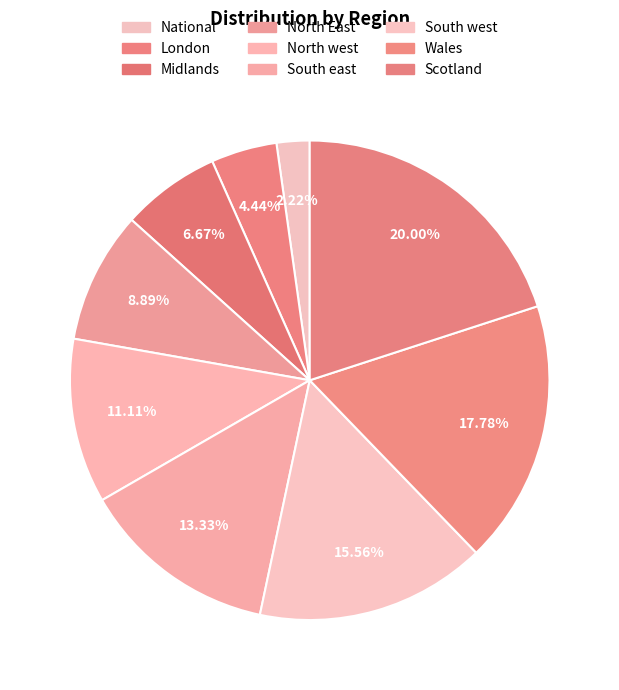

Which slice is the largest?

Scotland